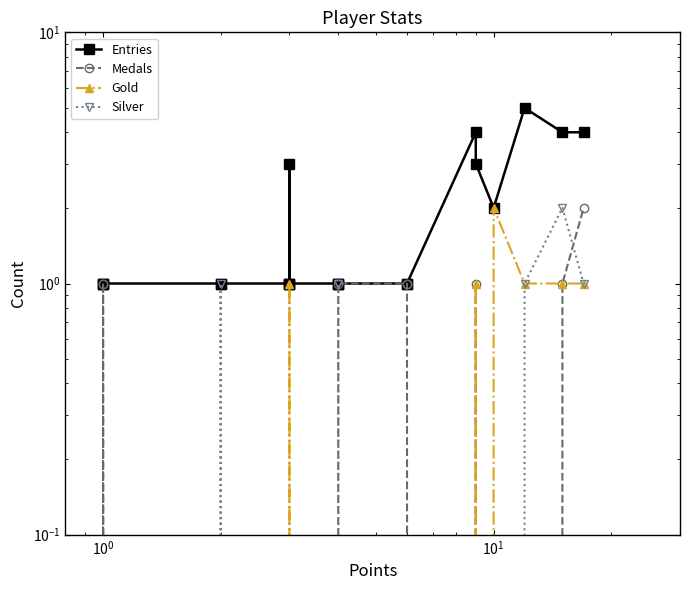

What are all the series names shown in the legend?

Entries, Medals, Gold, Silver